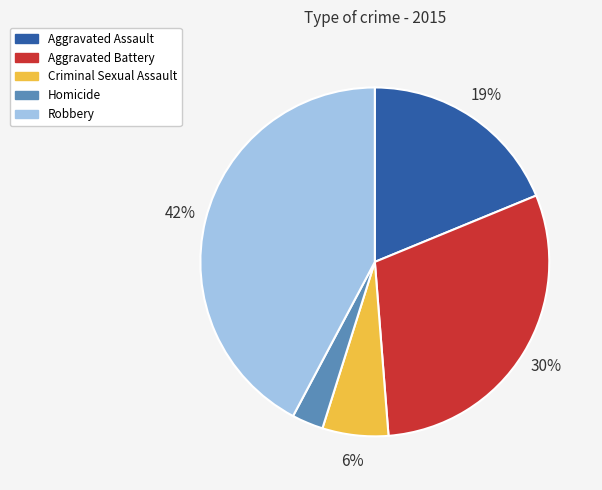

Do Robbery and Aggravated Assault together represent more than half of the pie?

Yes